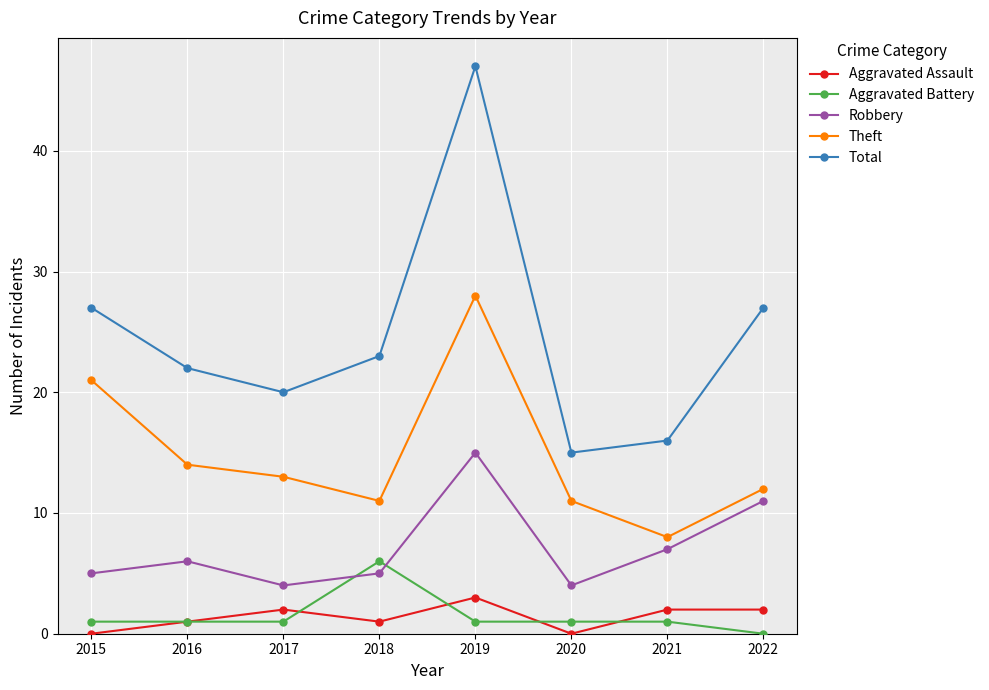

Which series changed the most between 2015 and 2017?

Theft